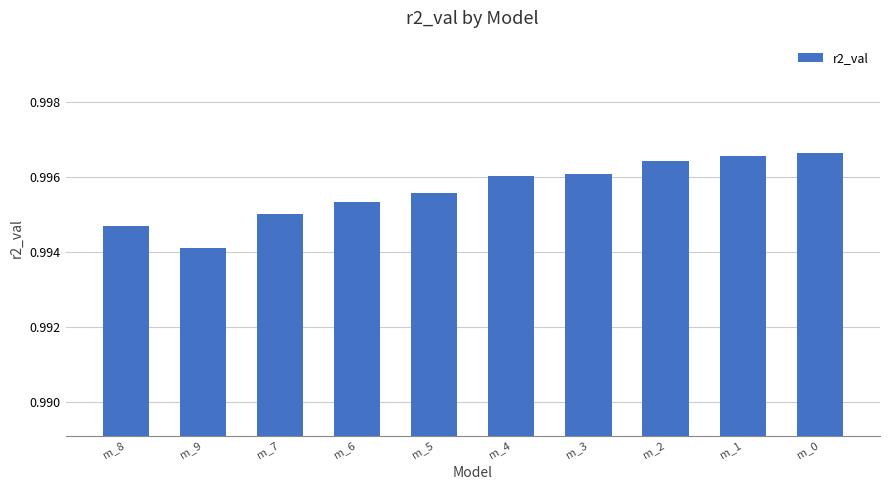

Does the chart contain stacked bars?

No